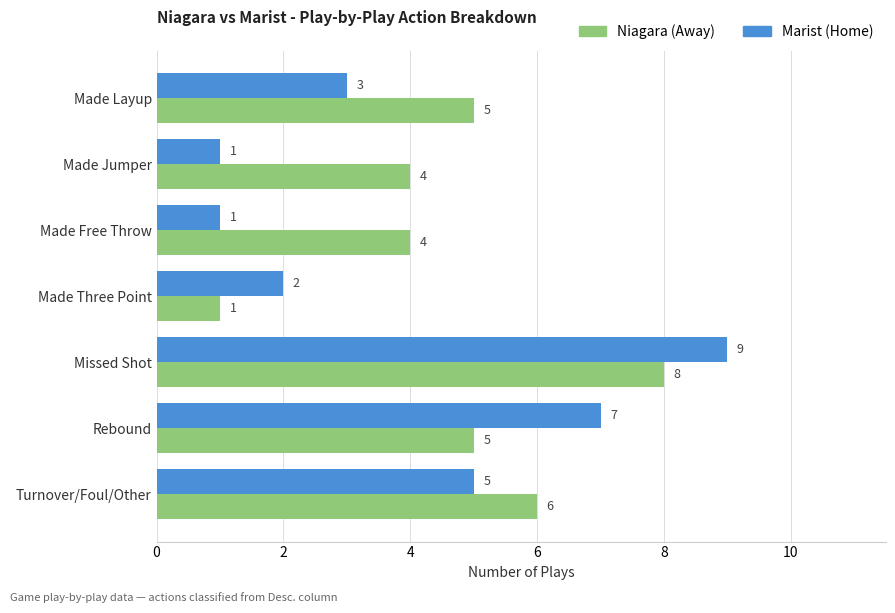

Which label corresponds to the largest value in the chart?

Missed Shot